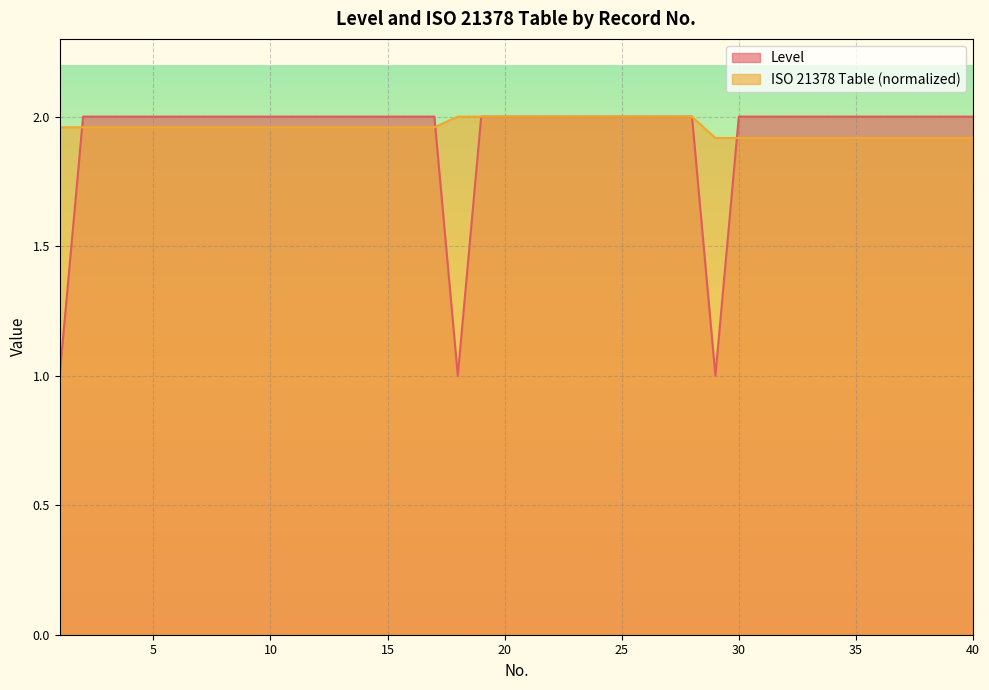

What is the maximum value for Level?

2.0